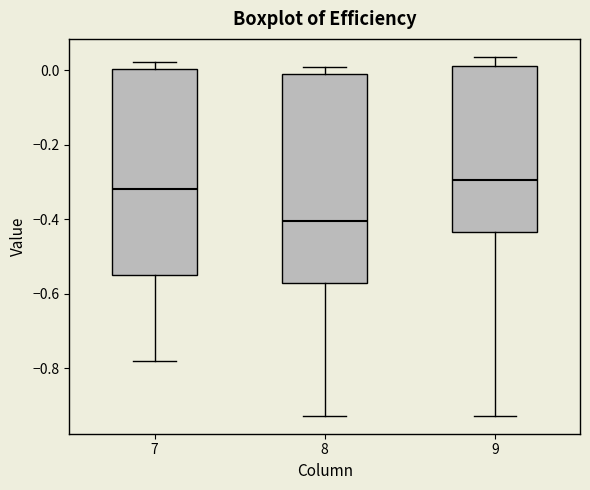

Reading left to right, transcribe this box plot: for each box, give where its median line is, the range the box spans, and where its two whiskers end, as read against the y-axis. The values are not printed on the chart, so give them approximately, as read against the axis.

7: median -0.32, box -0.54 to 0.00, whiskers -0.78 to 0.02
8: median -0.40, box -0.58 to -0.02, whiskers -0.92 to 0.00
9: median -0.30, box -0.44 to 0.02, whiskers -0.92 to 0.04